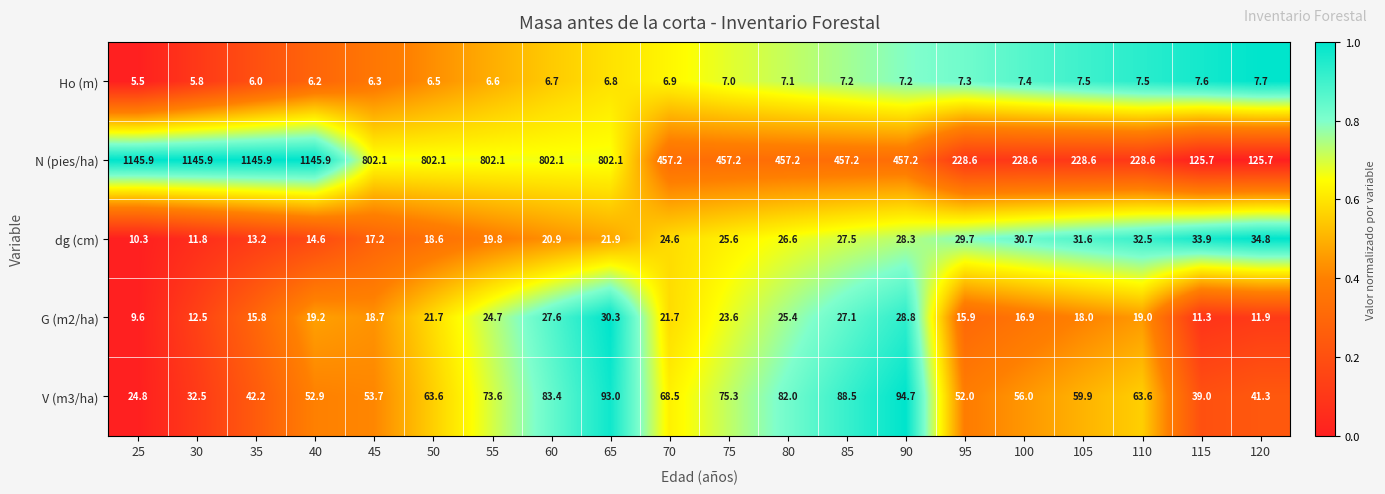

How many series are shown in this chart?

5